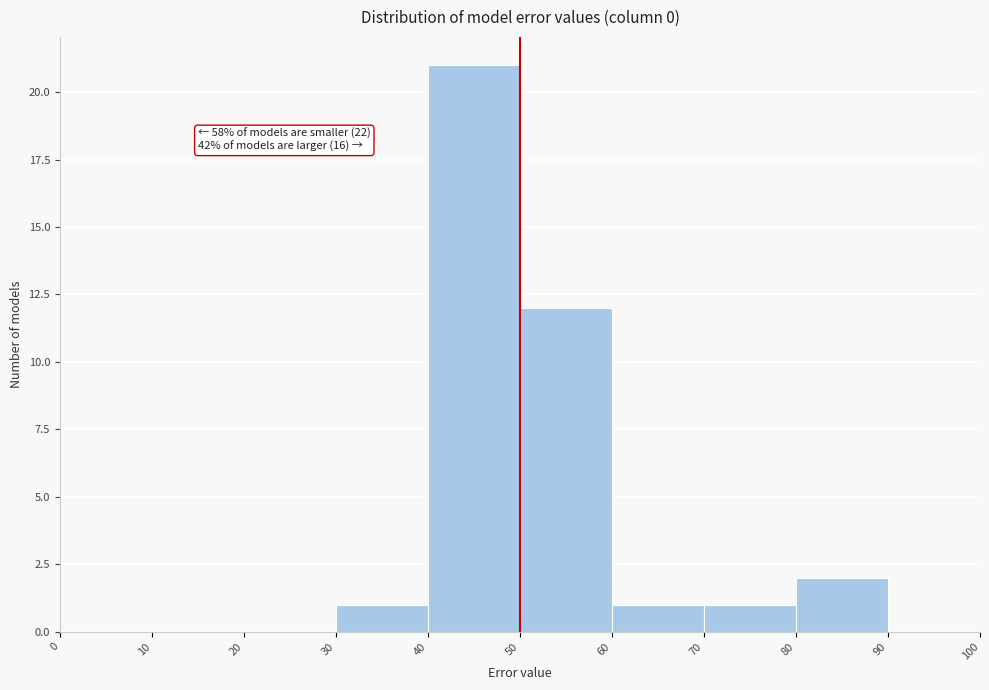

Which range on the x-axis has the tallest bar?

40 to 50